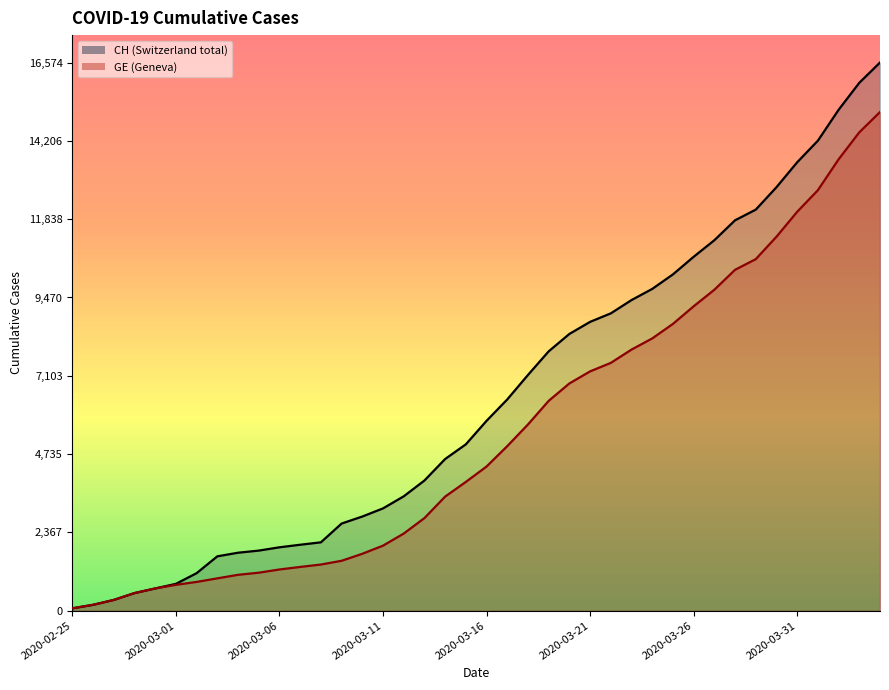

What is the average value of the GE series?

5378